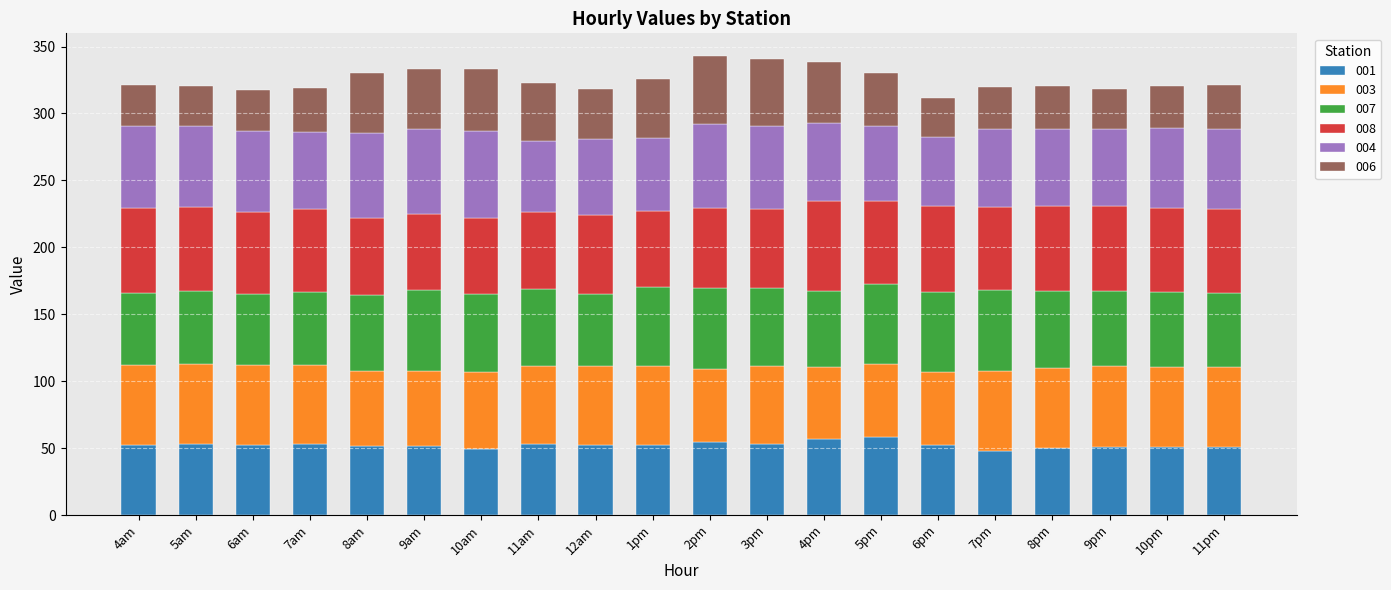

What is the minimum value for 001?

47.9